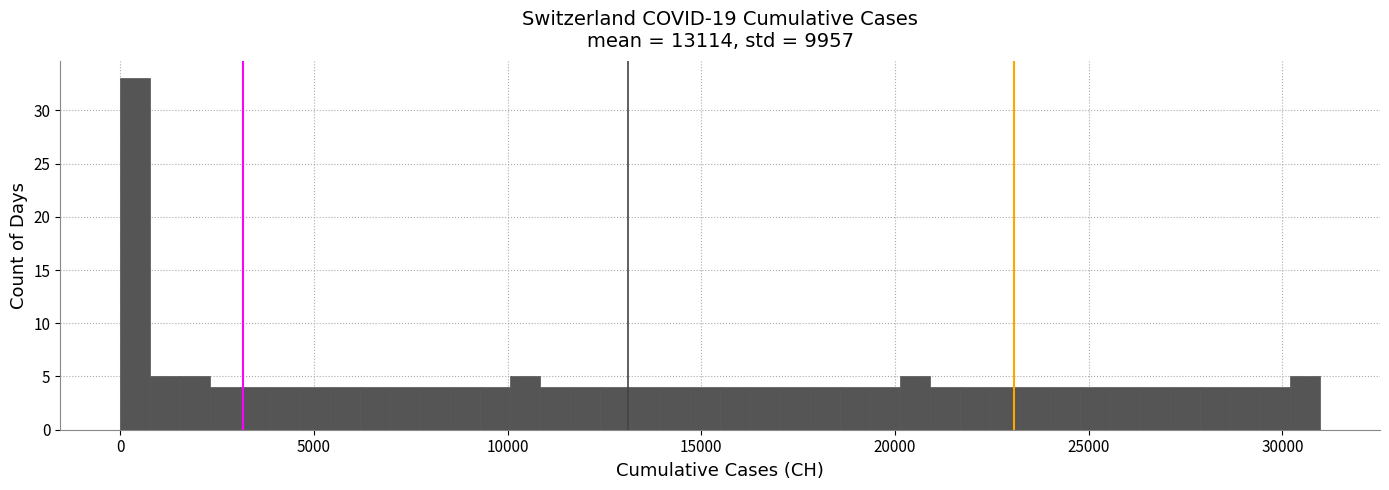

Around what value on the x-axis is the tallest bar? Give the approximate position of its centre, as read against the axis.

500